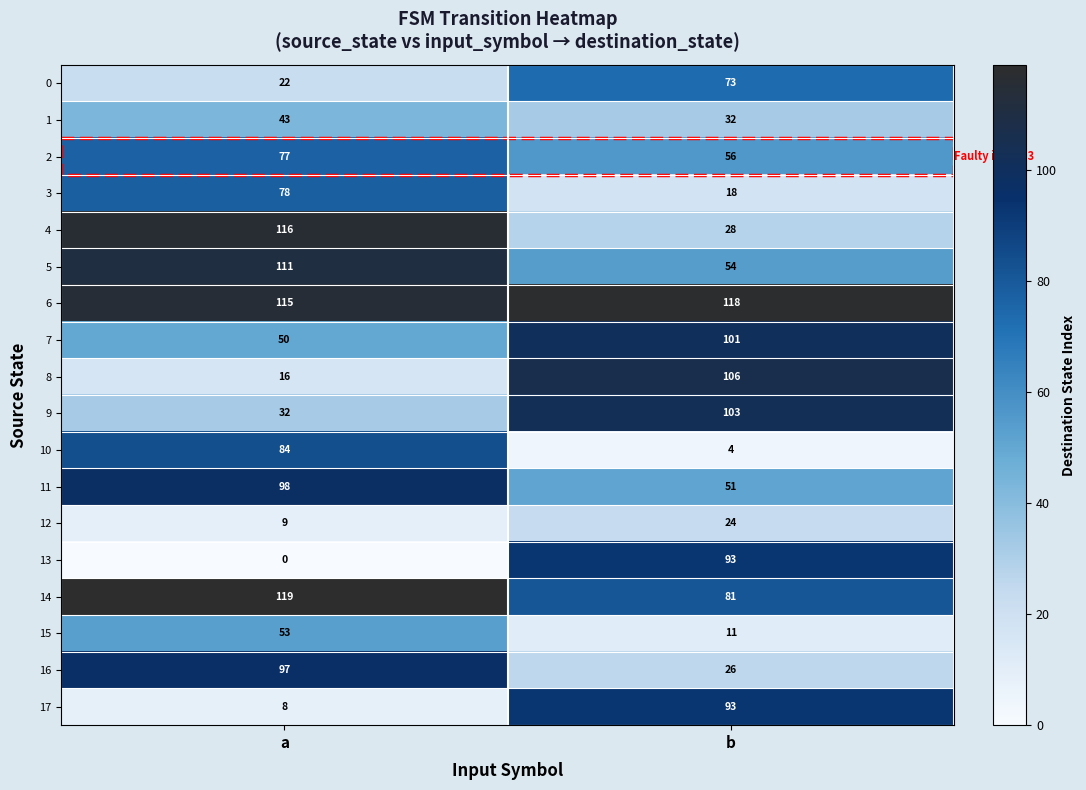

True or false: 6 has a value of 115 at a.

True